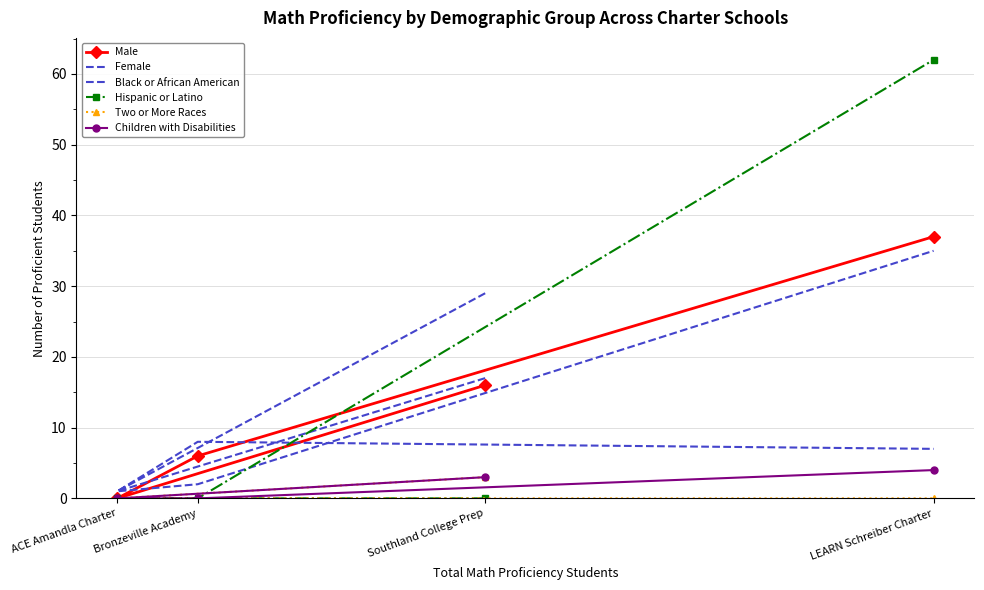

The Hispanic or Latino series shows -32 at Bronzeville Academy. True or false?

False